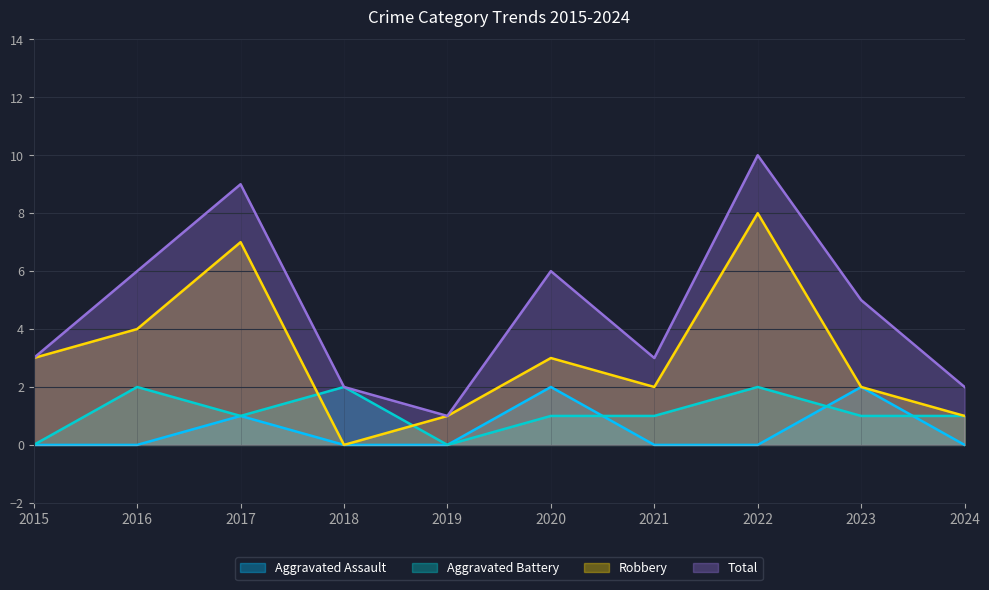

Which series has the largest range (max minus min)?

Total